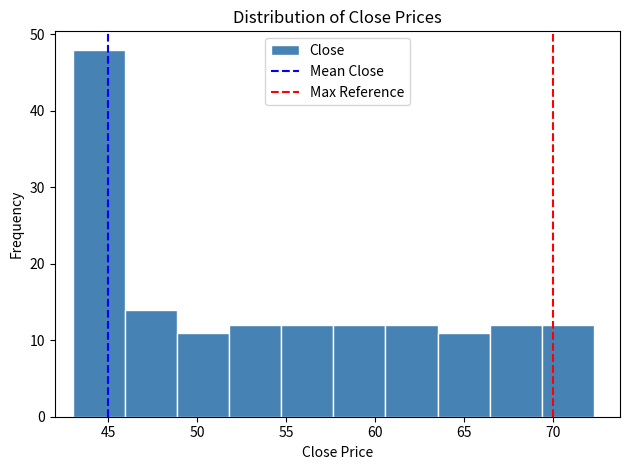

Reading left to right, transcribe this chart: for each bar, give the range it covers on the x-axis and its height. Neither the bar edges nor the heights are printed on the chart, so give them approximately, as read against the axes.

43.0 to 46.0: 48
46.0 to 49.0: 14
49.0 to 52.0: 11
52.0 to 54.5: 12
54.5 to 57.5: 12
57.5 to 60.5: 12
60.5 to 63.5: 12
63.5 to 66.5: 11
66.5 to 69.5: 12
69.5 to 72.5: 12